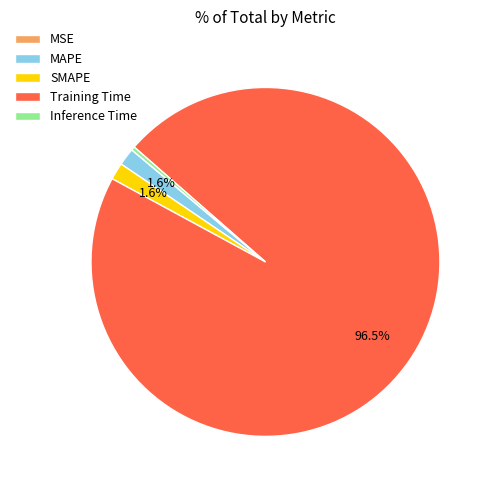

Is Training Time the majority of the pie?

Yes